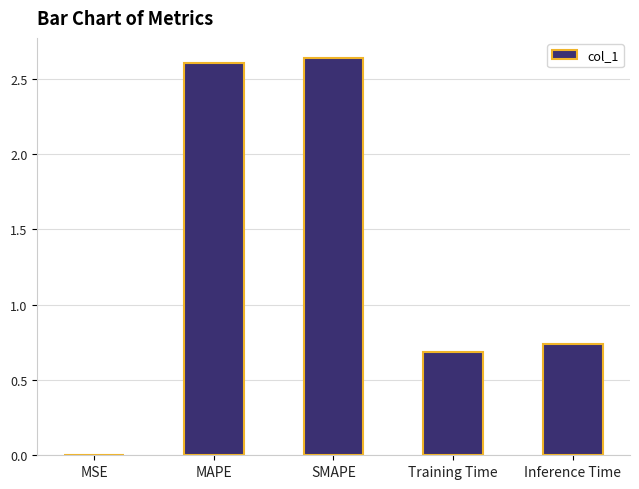

What is the sum of all values?

6.7